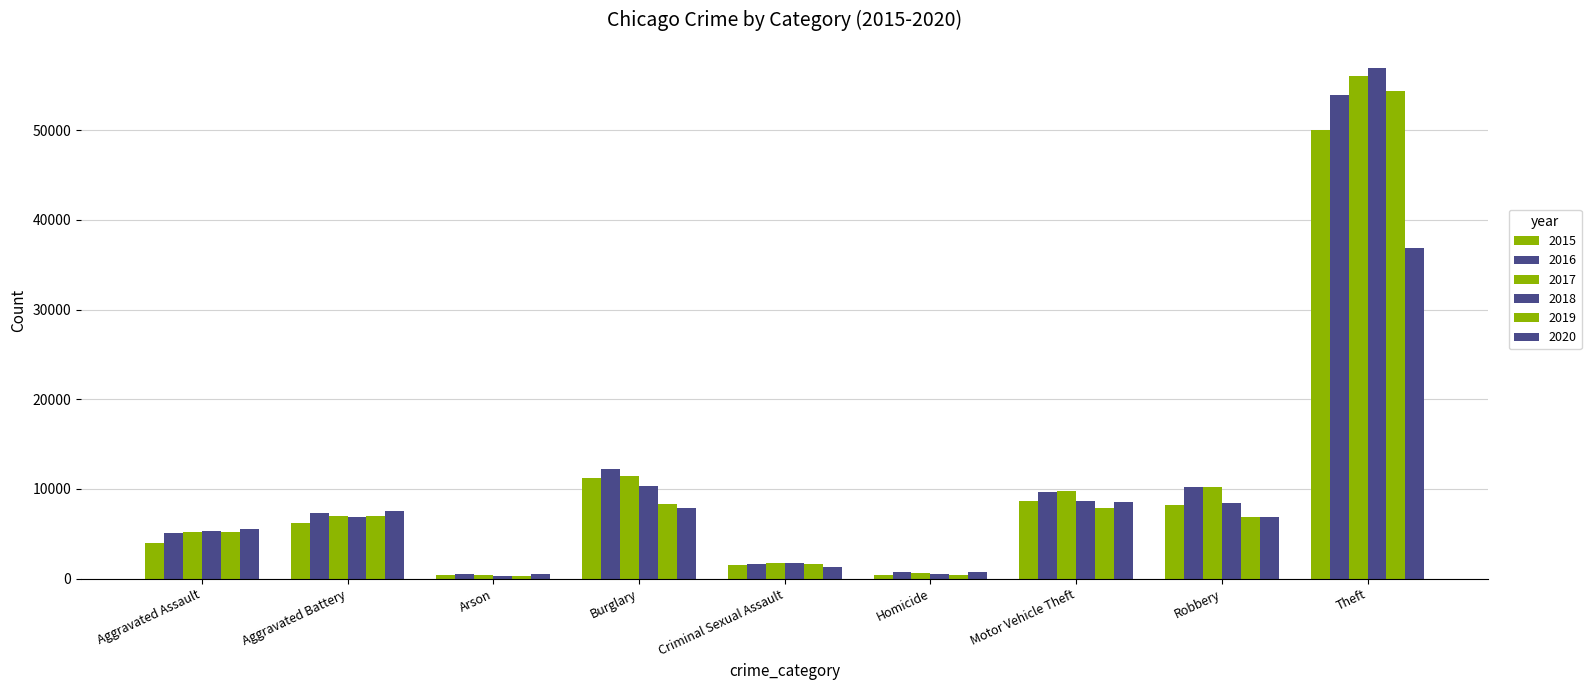

How many values in the 2015 series are below 6222?

4